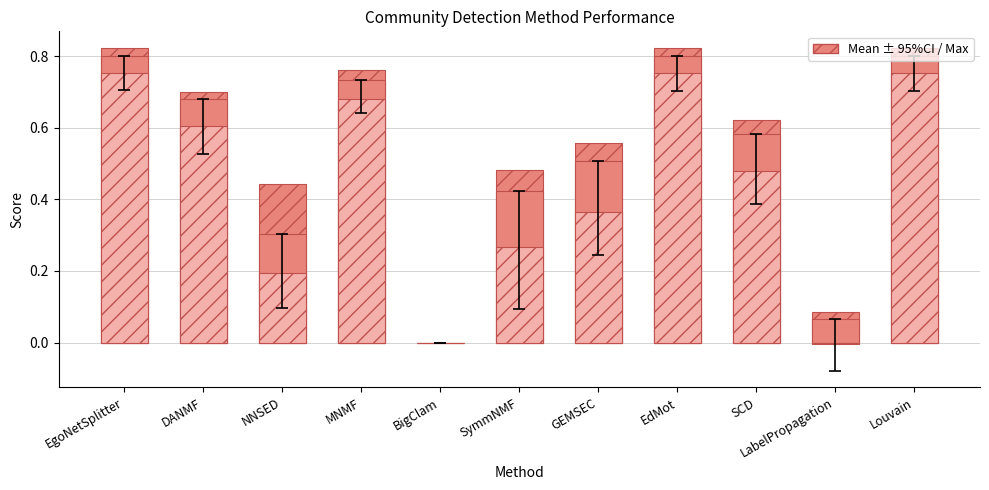

At how many categories does at least one series exceed 0?

10